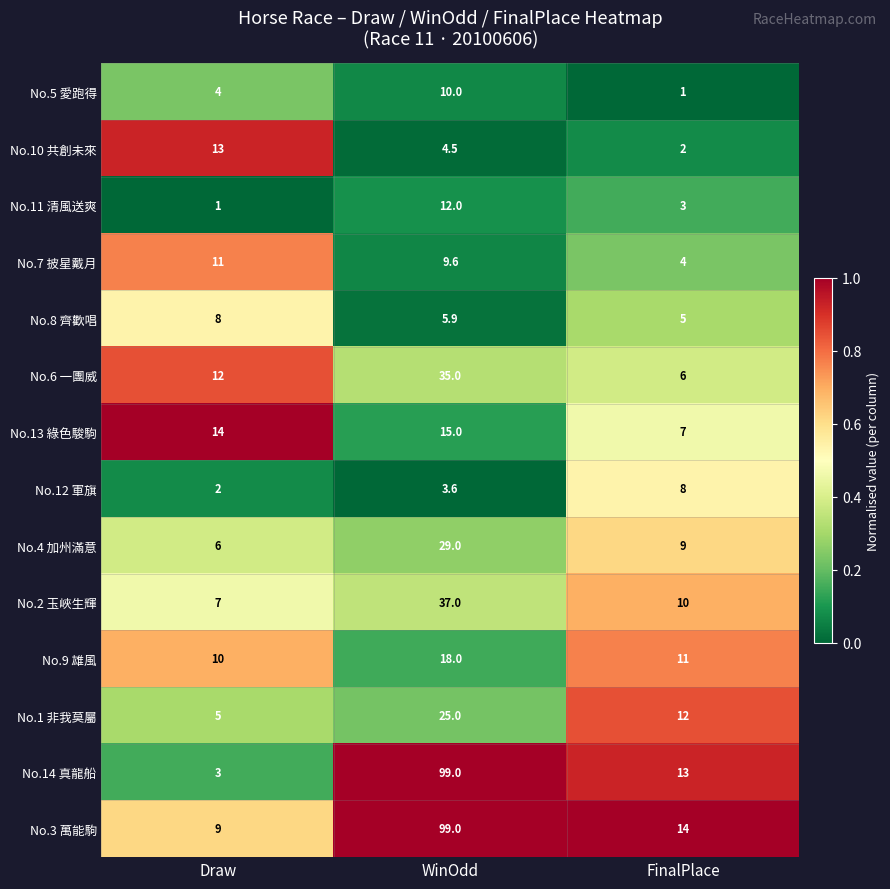

Which category has the lowest value in the No.14 真龍船 series?

Draw